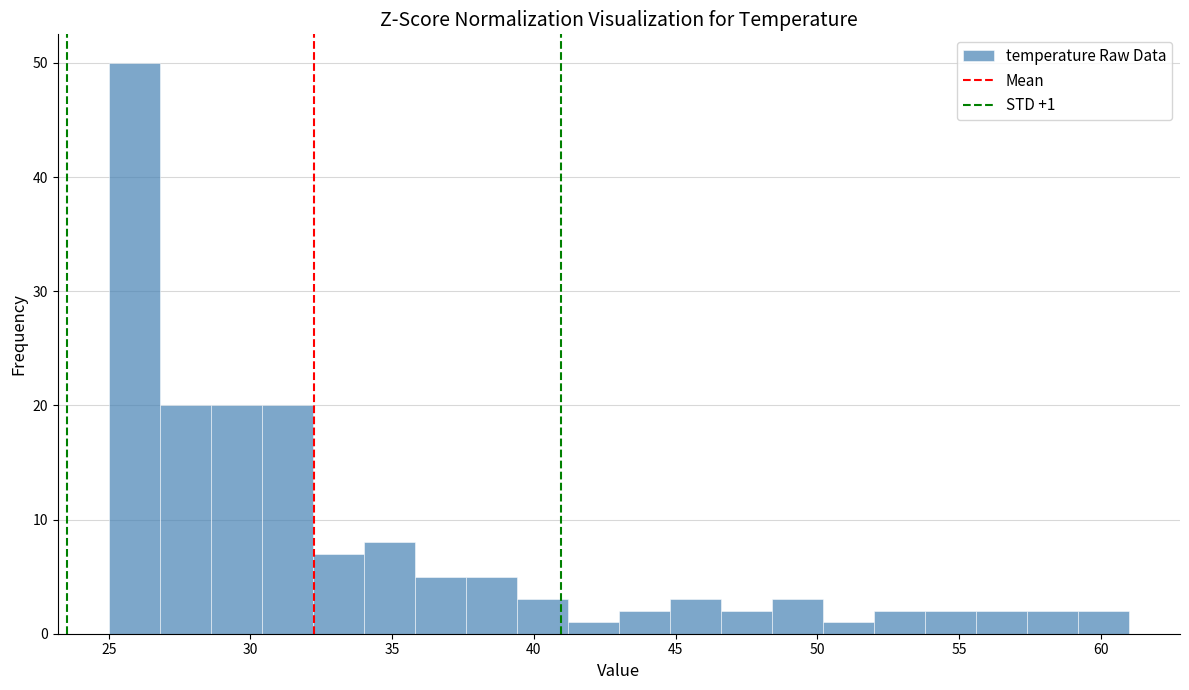

Around what value on the x-axis is the tallest bar? Give the approximate position of its centre, as read against the axis.

26.0